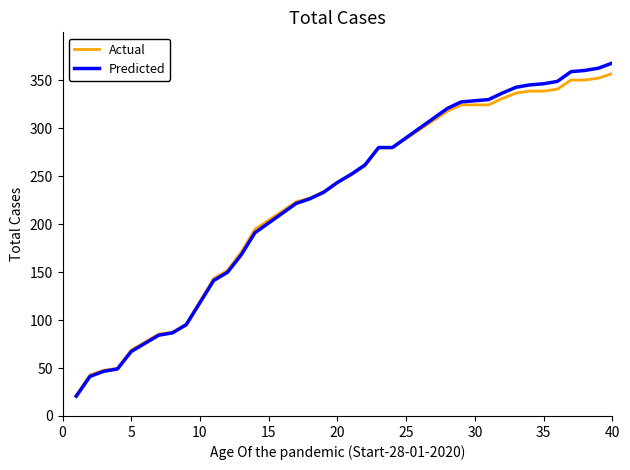

Which series has the largest range (max minus min)?

Predicted